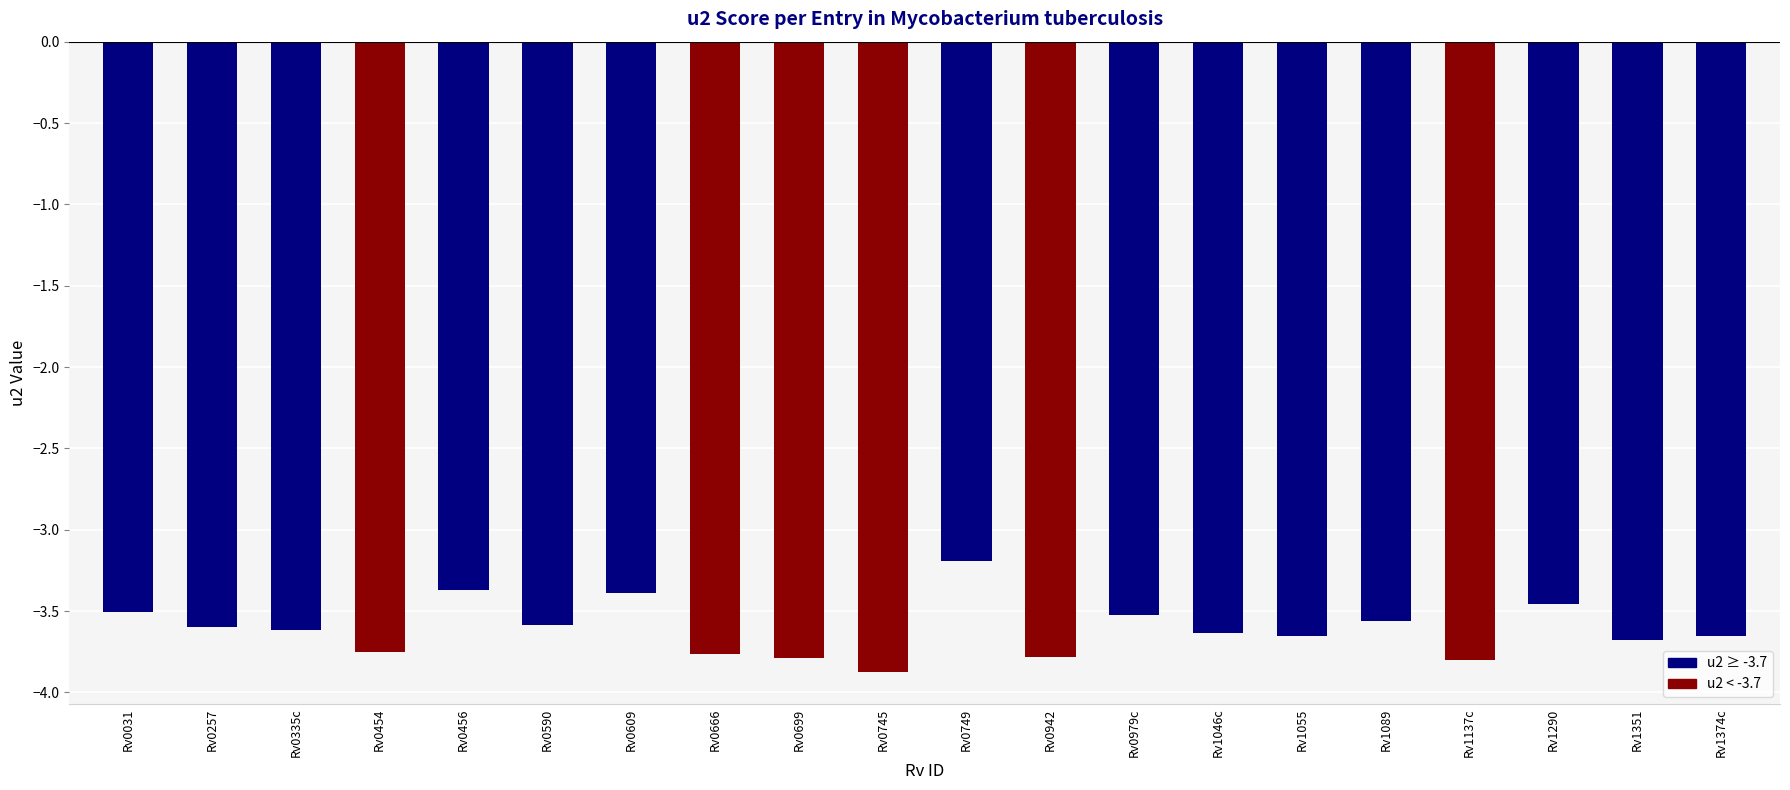

Are the bars horizontal?

No